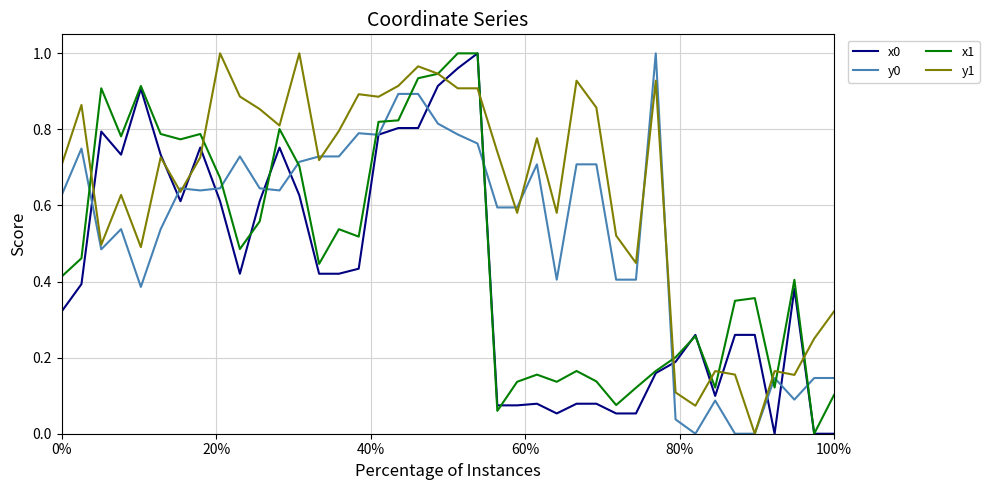

How many lines are shown in the chart?

4